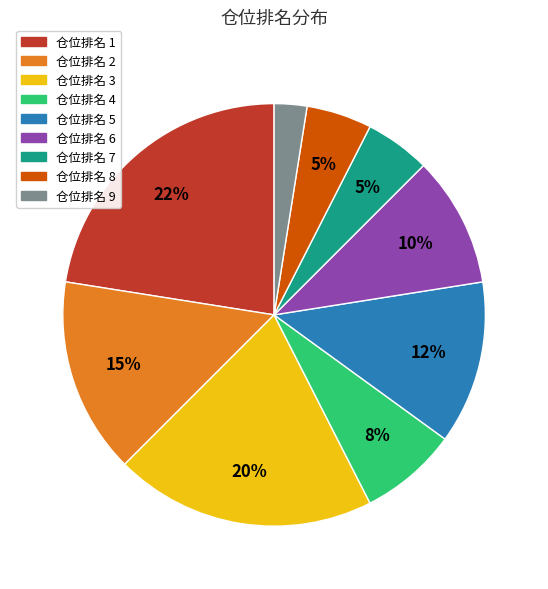

Does 仓位排名 4 represent more than half of the total?

No